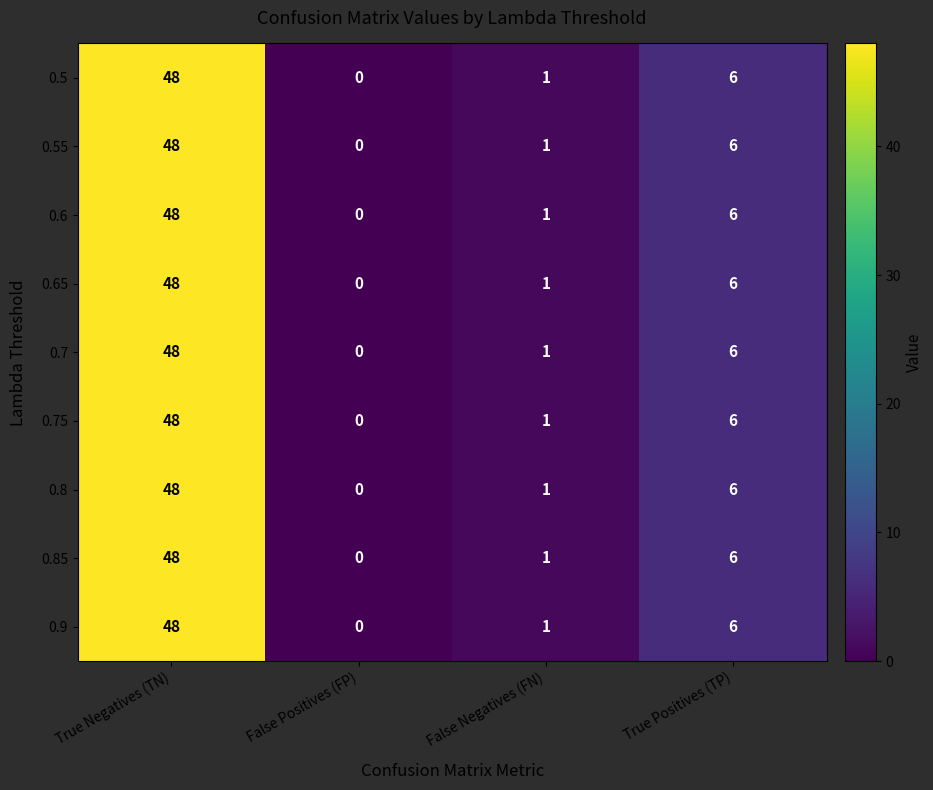

The value of 0.6 at False Negatives (FN) is 2. True or false?

False